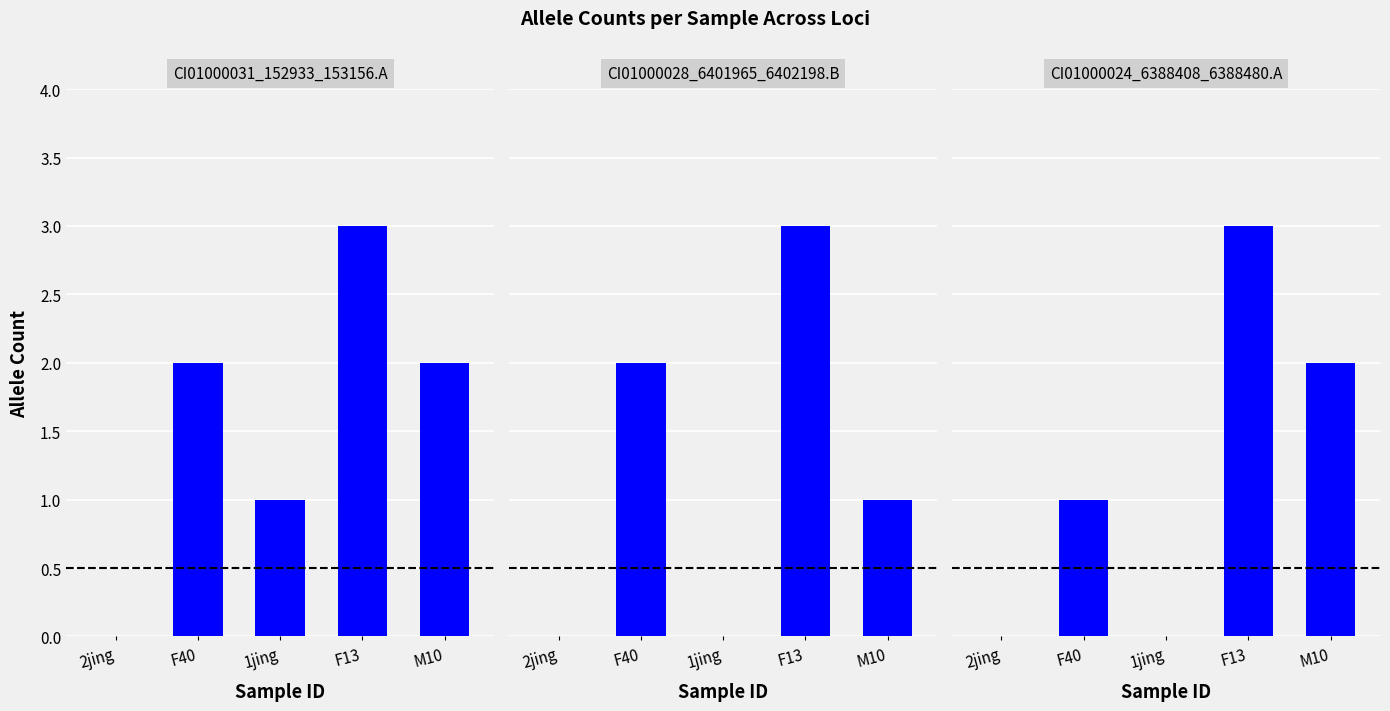

What is the difference between the maximum and minimum values in the CI01000031_152933_153156.A series?

3